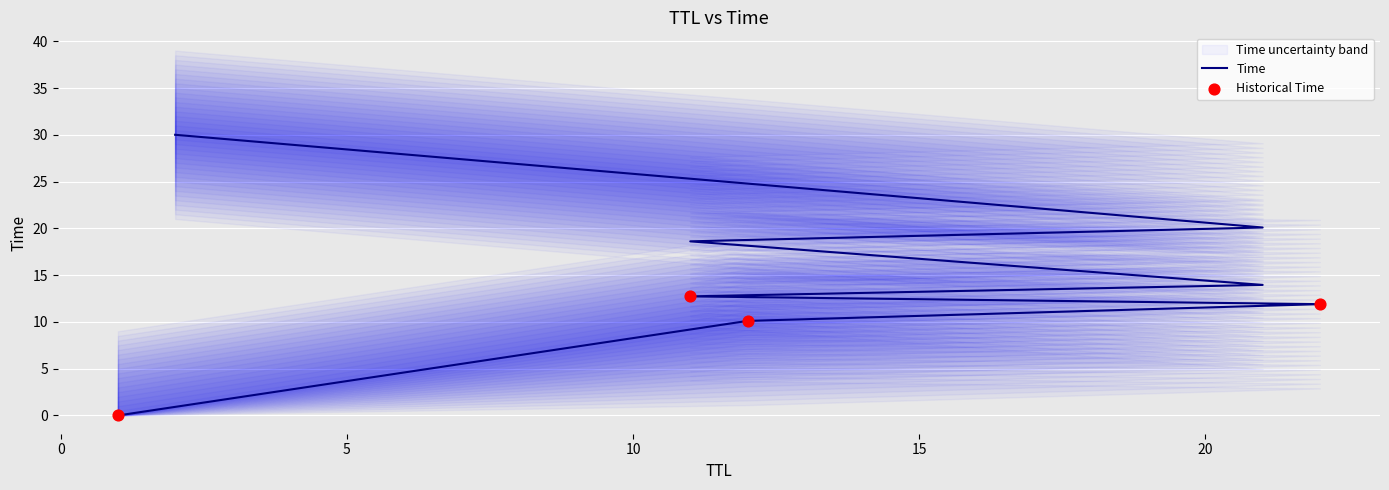

What is the change in value from 1 to 11?

+12.7